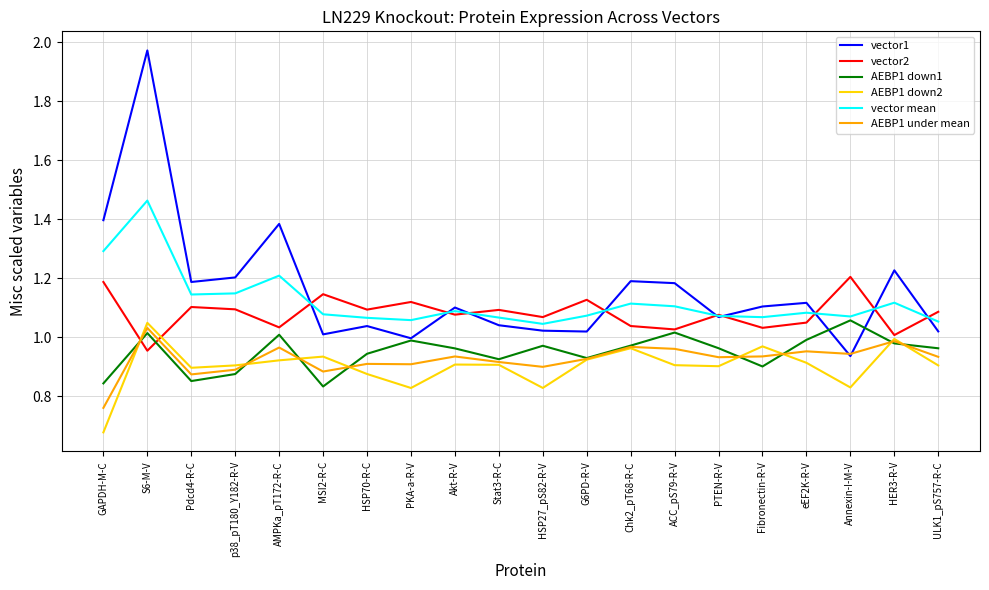

Count the number of data series in this chart.

6